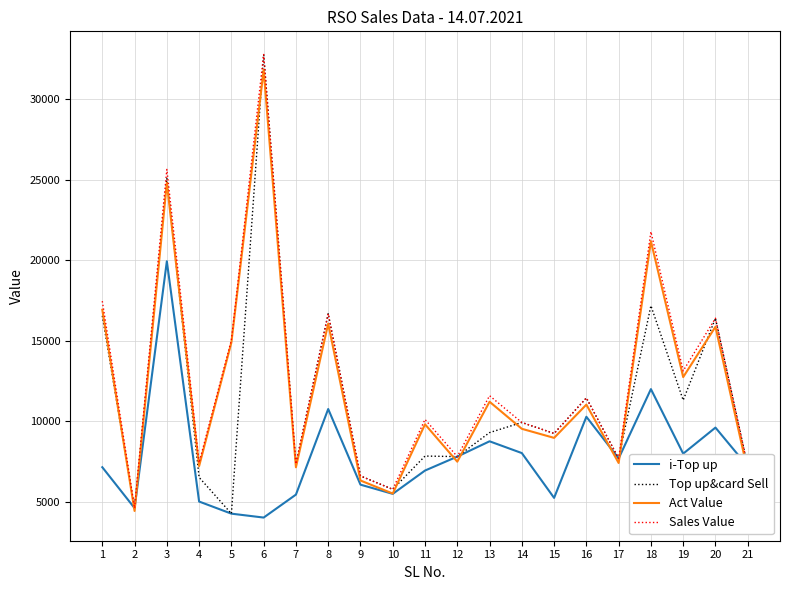

Which series has the largest range (max minus min)?

Top up&card Sell